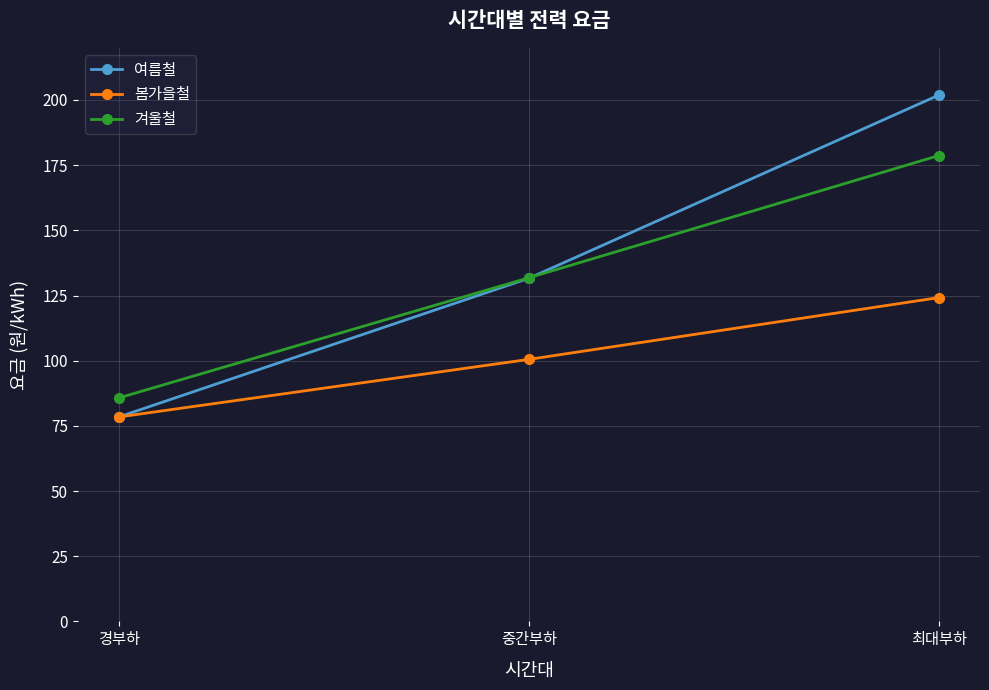

What position from the right is 최대부하?

1